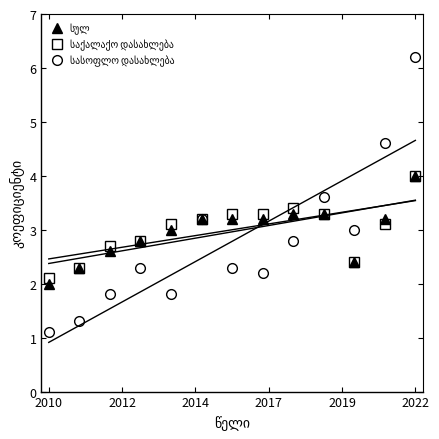

Is this an area chart (filled region under the line)?

No